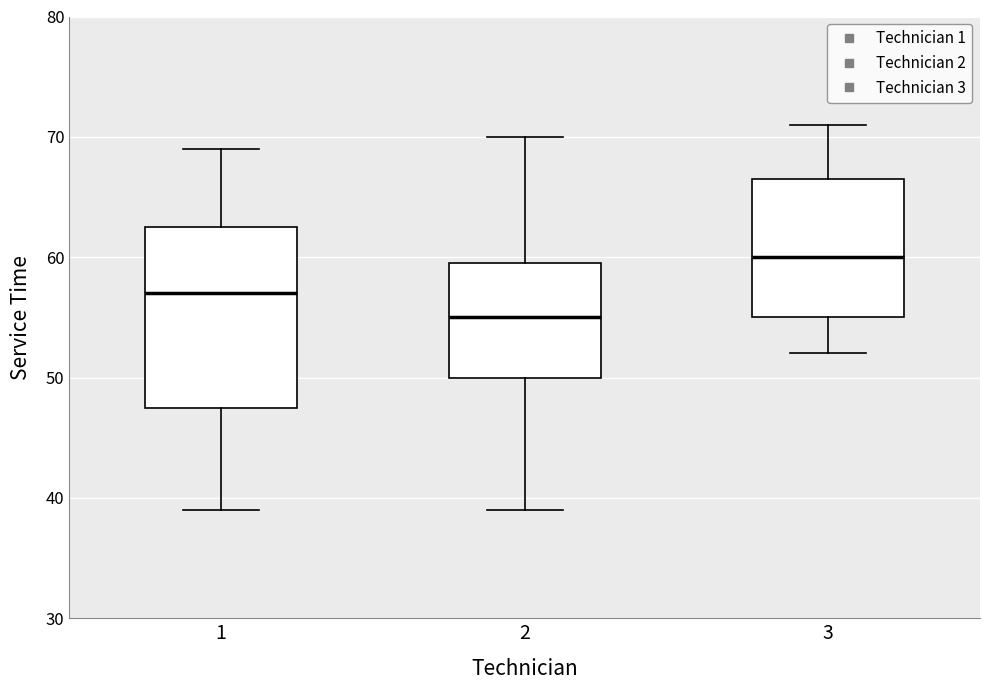

Which box's median line is the lowest?

2